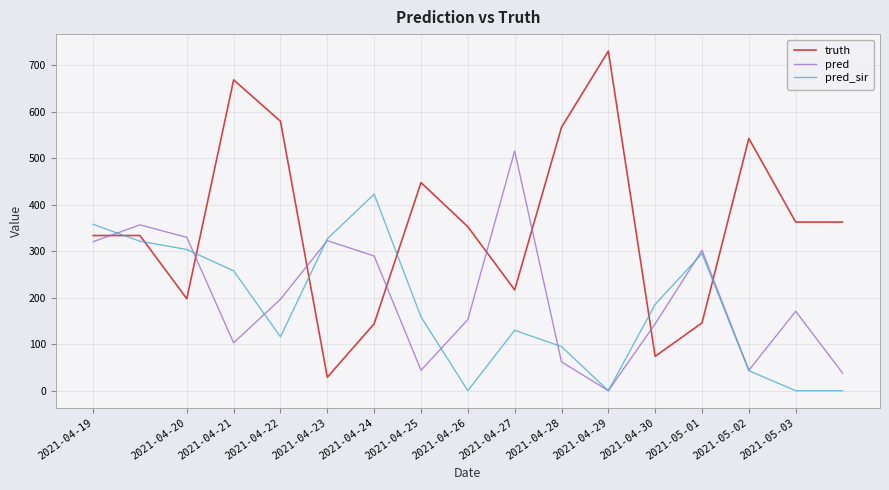

List the series in order of their peak value, lowest first.

pred_sir, pred, truth